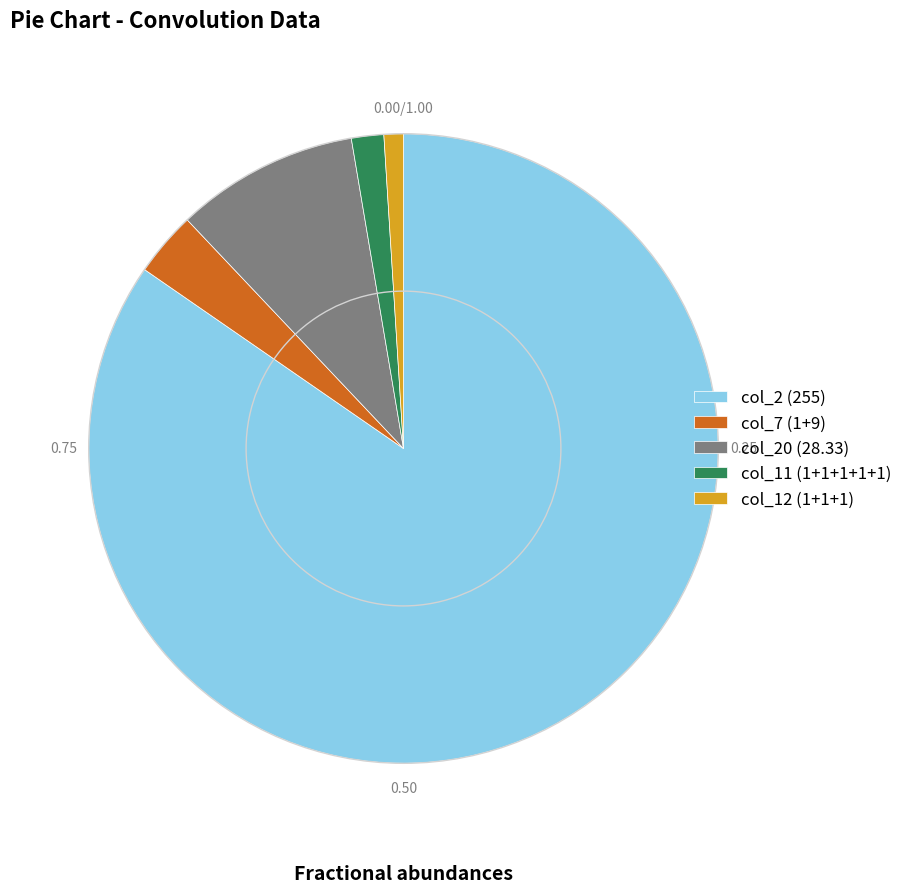

Approximately how many times larger is the value at col_12 (1+1+1) compared to col_11 (1+1+1+1+1)?

0.6